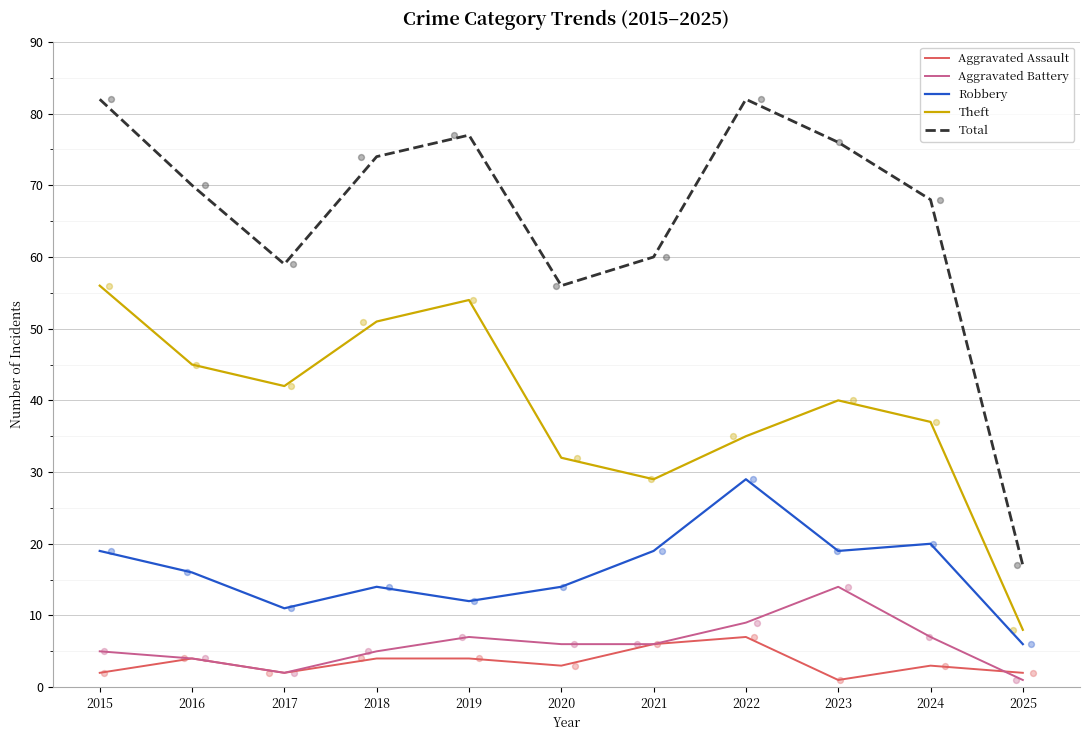

At which category is the sum across all series the highest?

2015